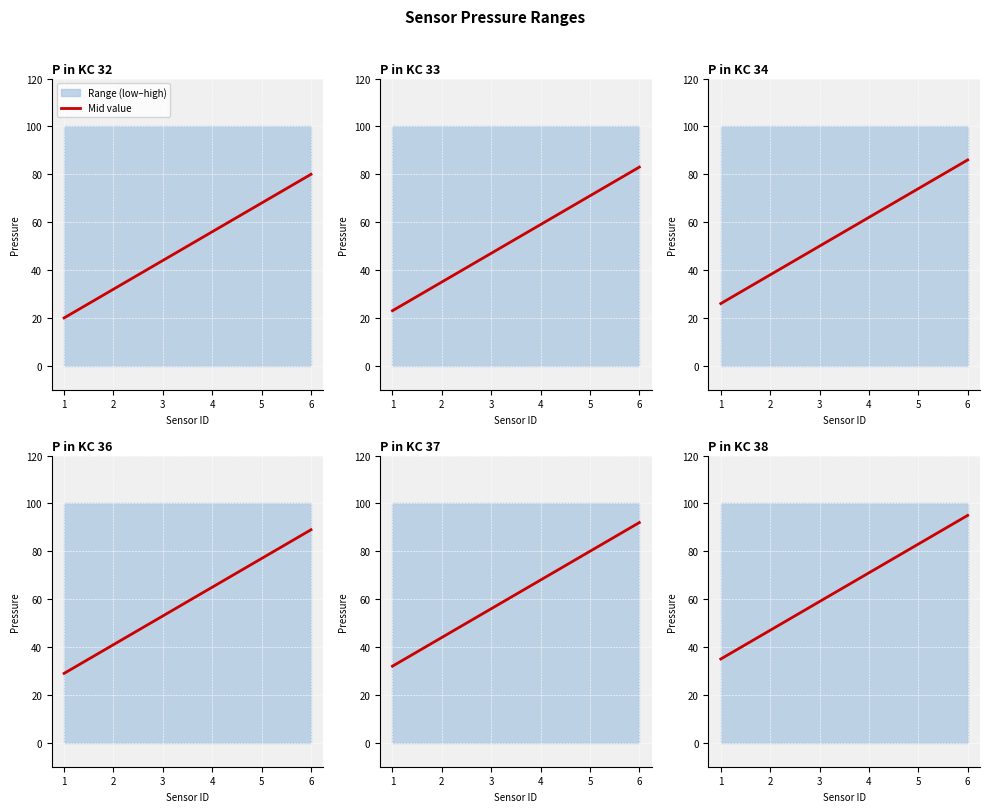

List the labels in order of value, smallest first.

1, 2, 3, 4, 5, 6